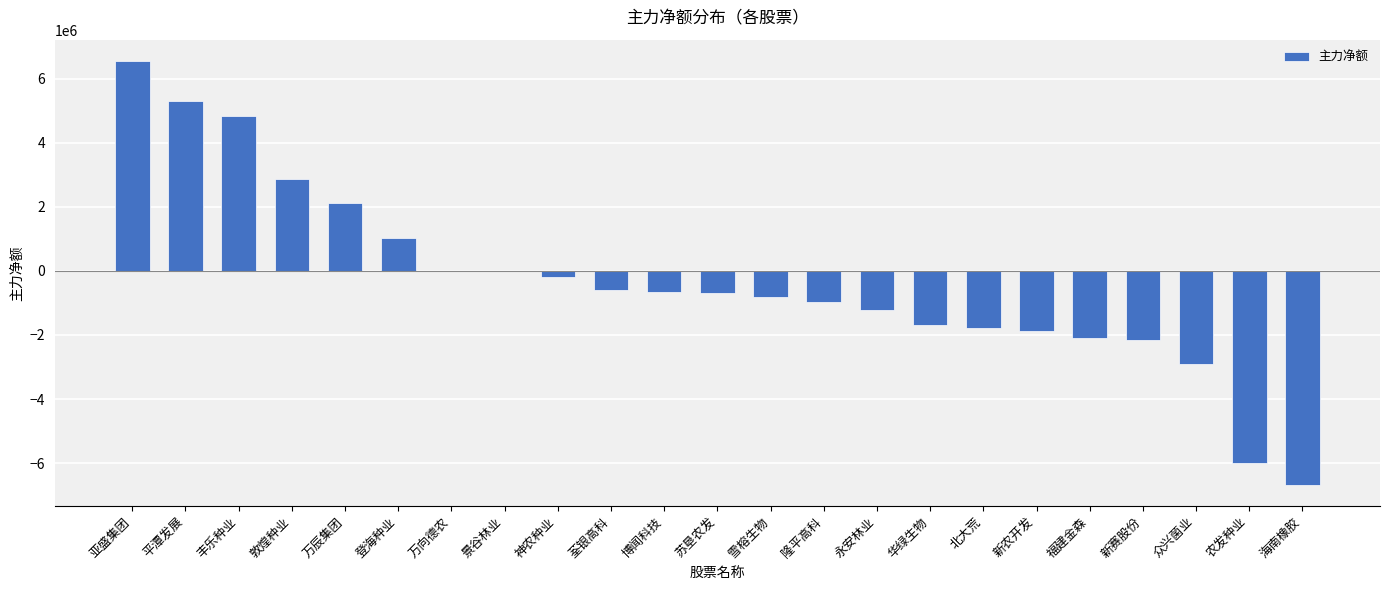

What is the approximate value at 华绿生物, to the nearest 10?

-1700910